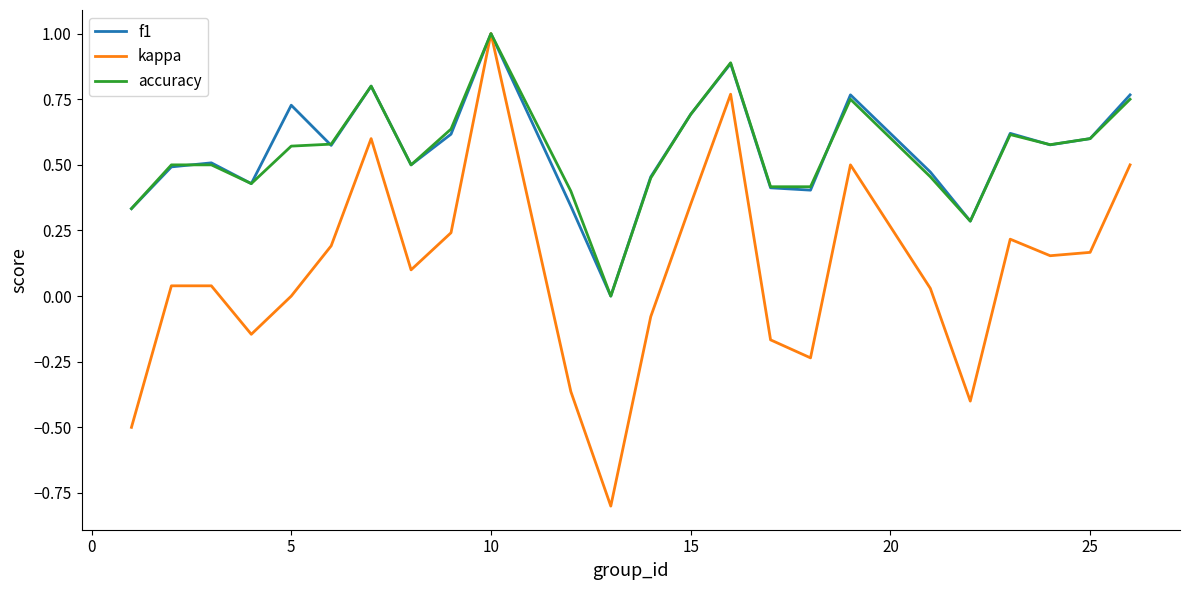

Does the chart have visible grid lines?

No